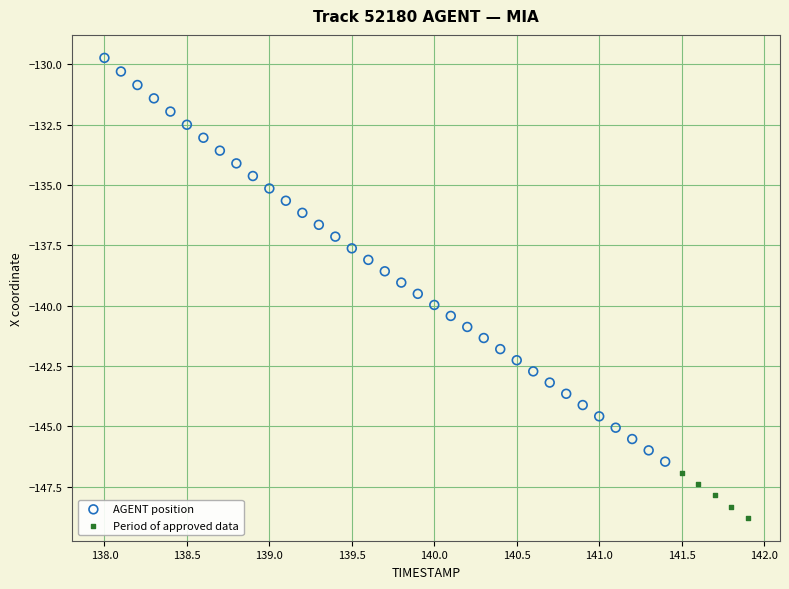

Which series has the largest Y range (max minus min)?

AGENT position